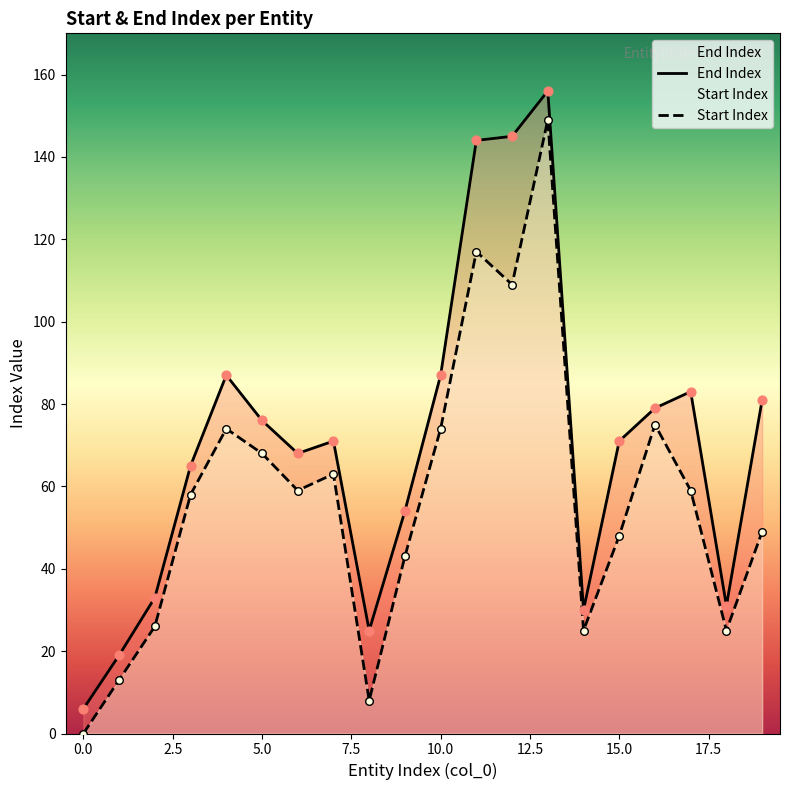

At how many categories does at least one series exceed 46?

14